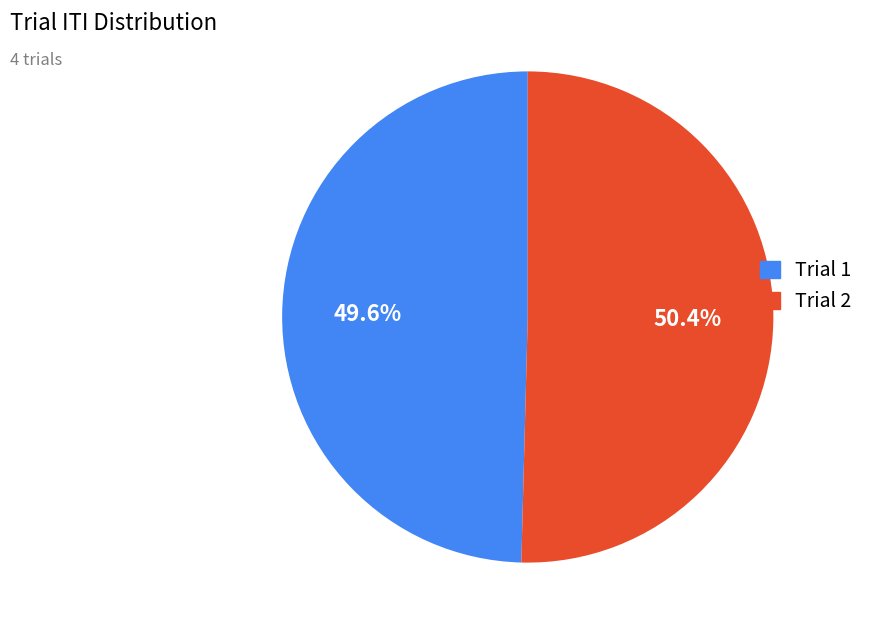

Is there a majority slice in this chart?

Yes